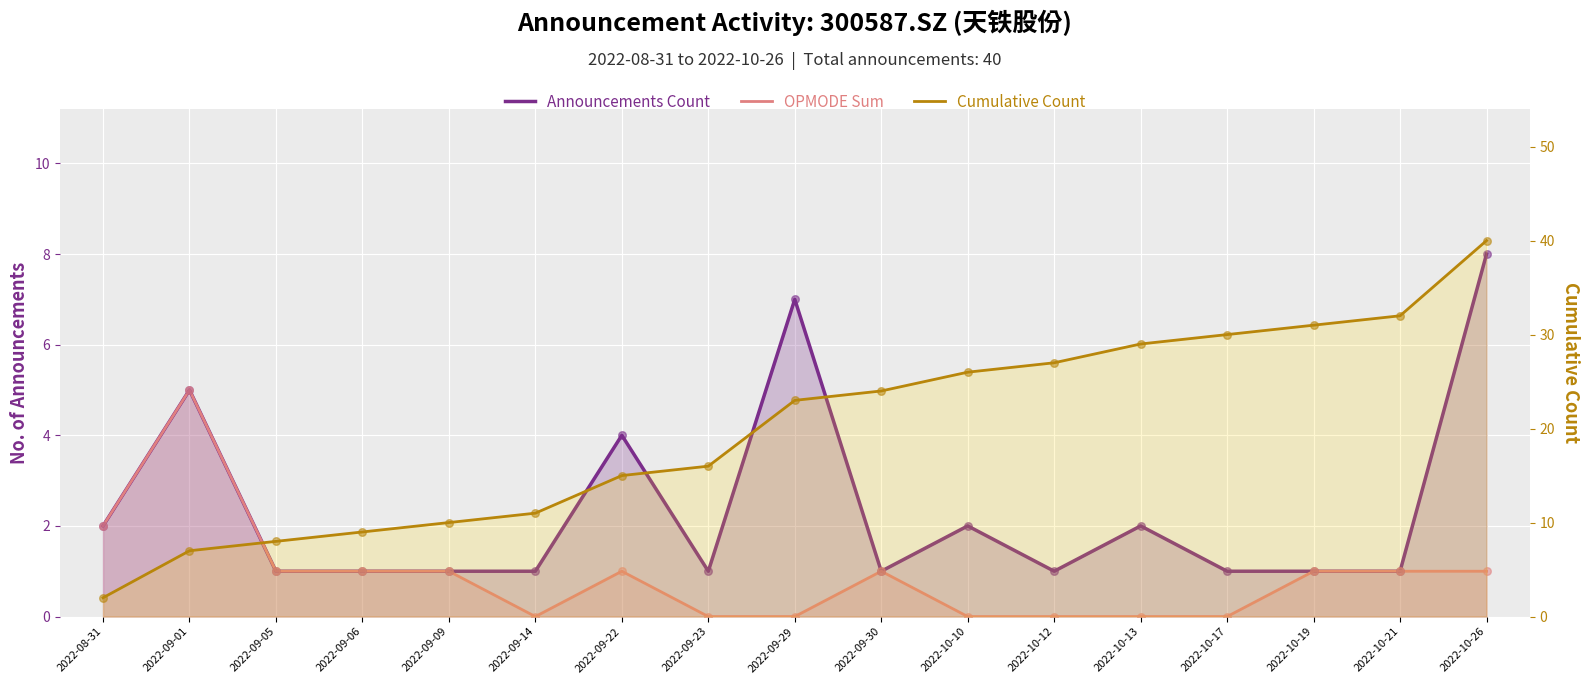

What is the total value across all series at 2022-09-05?

10